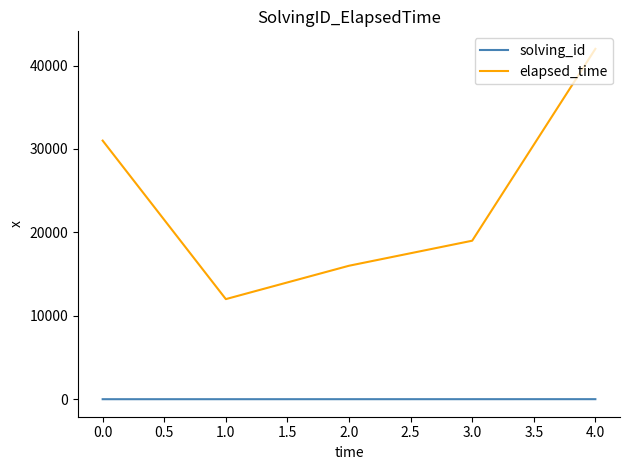

What is the difference between the second highest and minimum values in the elapsed_time series?

19000